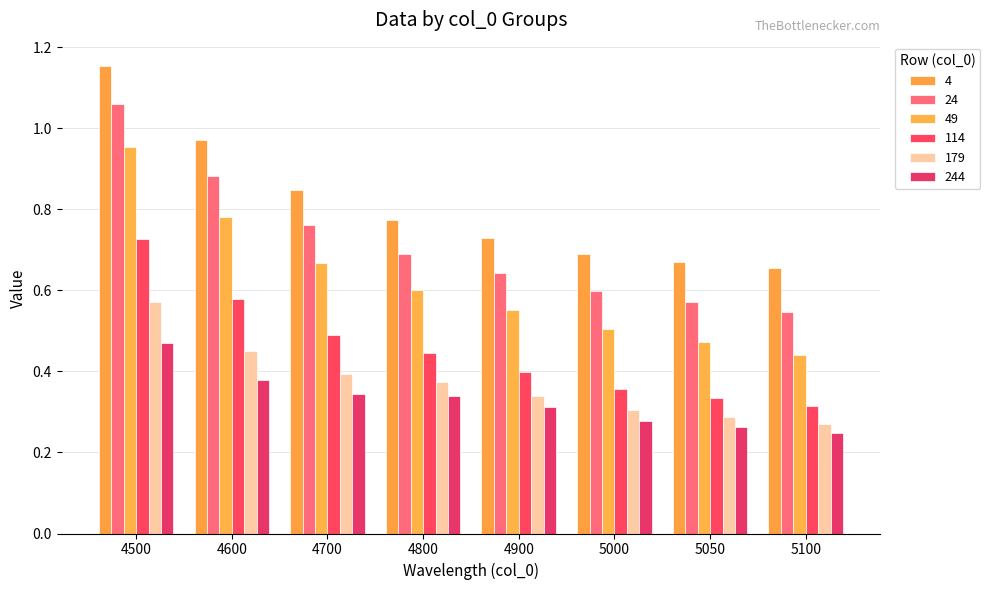

How many data points does each series have?

8